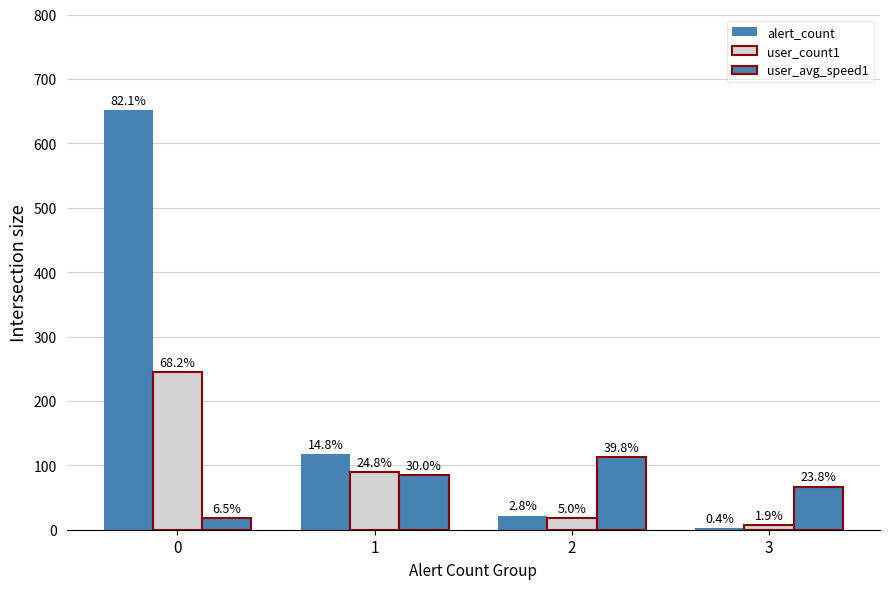

The user_avg_speed1 series shows 25.9 at 0. True or false?

False